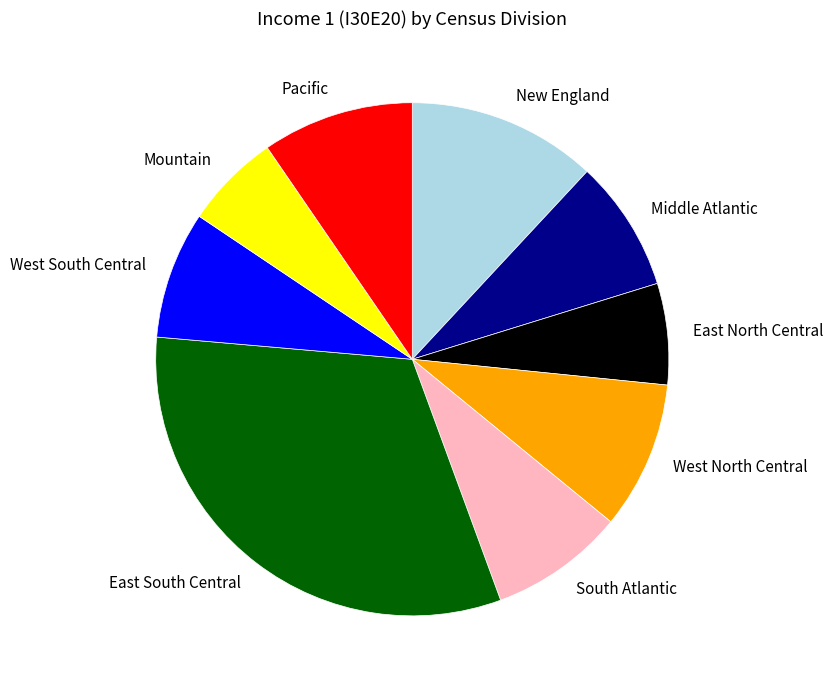

Which category has the biggest portion of the pie?

East South Central